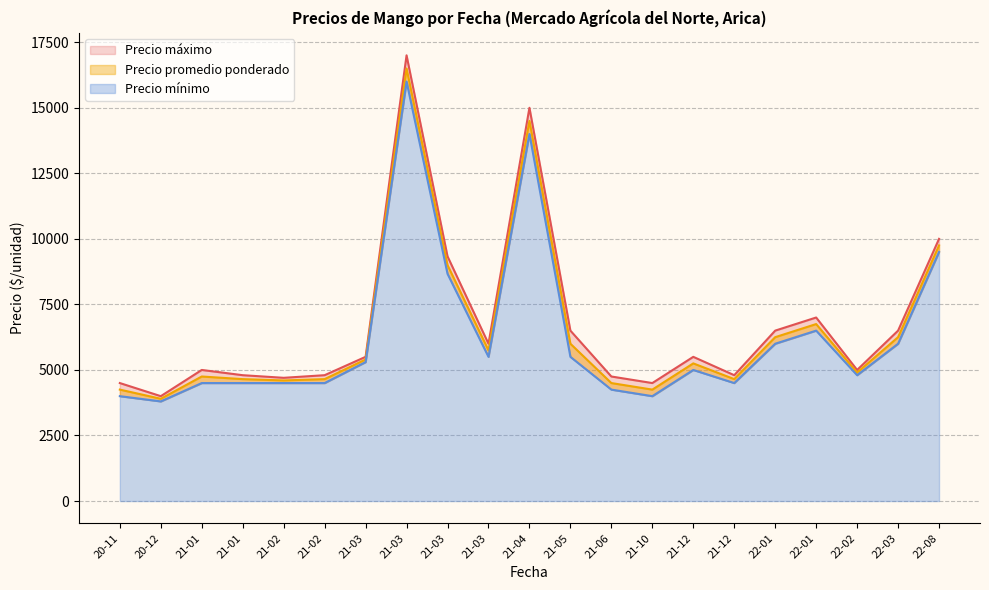

At which label does Precio maximo reach its peak?

2021-03-19